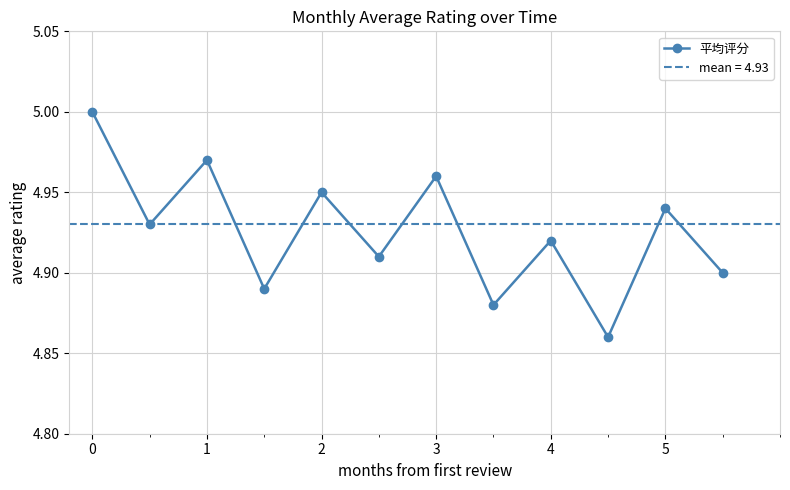

The 平均评分 series shows 2.7 at 3. True or false?

False